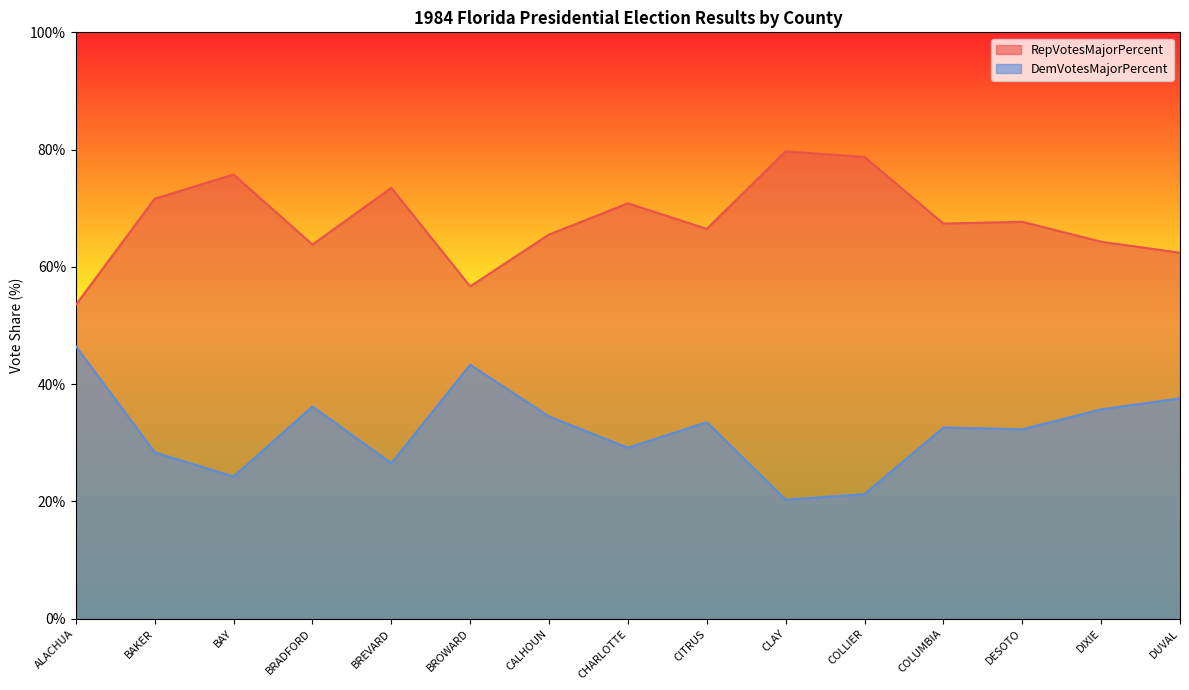

How many values in the RepVotesMajorPercent series exceed 67?

8